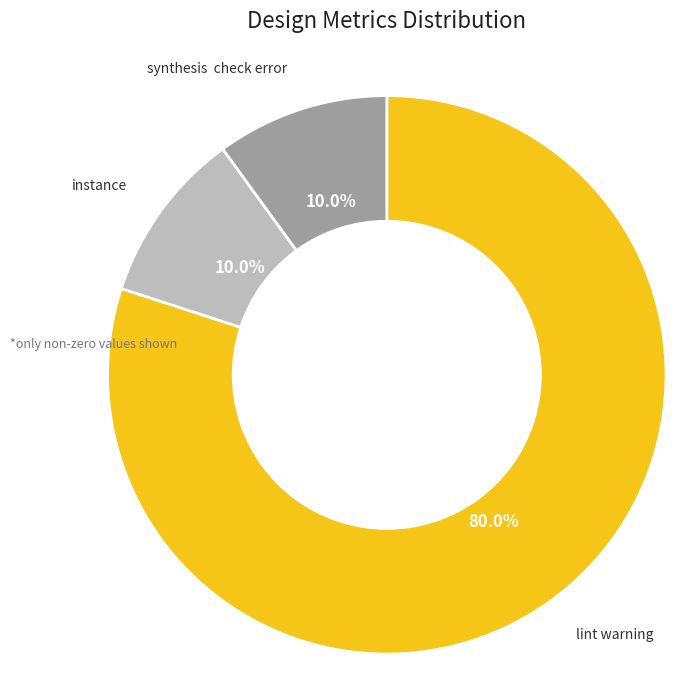

Is there any slice that represents more than half of the pie?

Yes